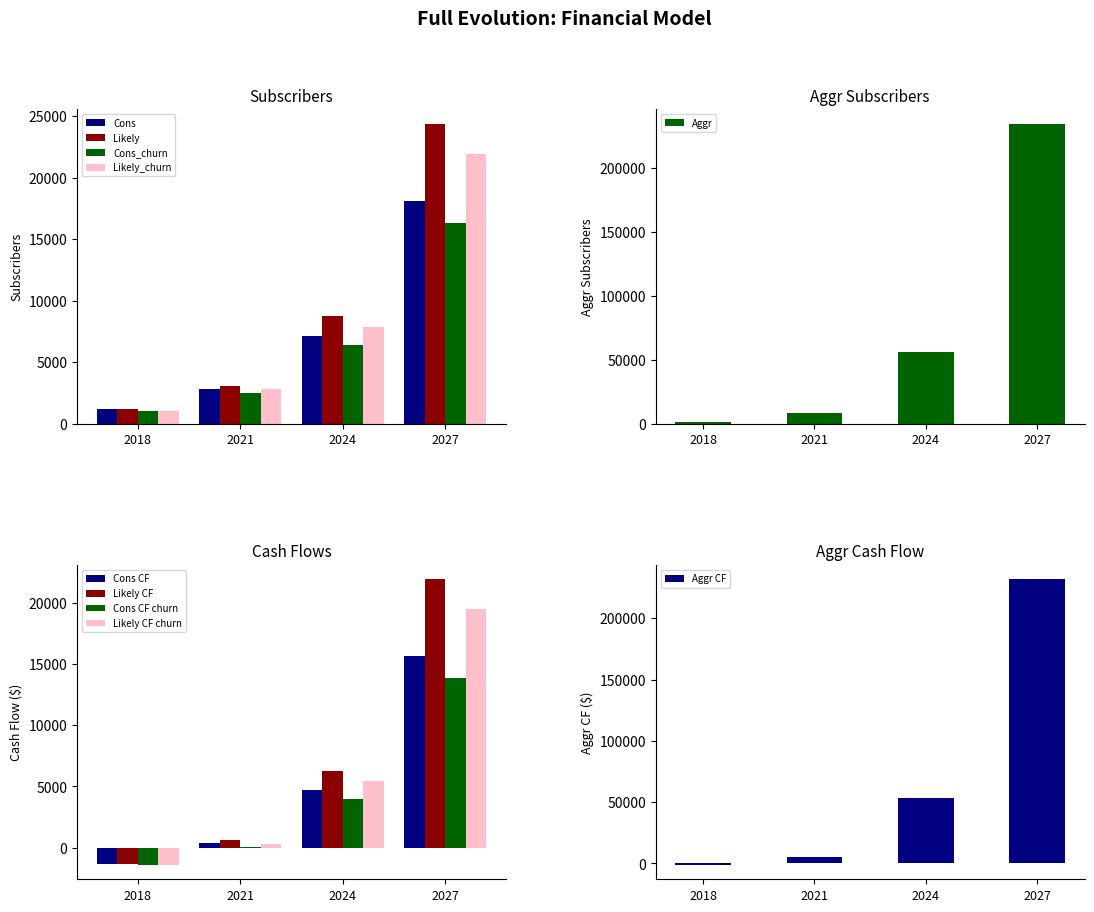

What is the approximate value of Likely at 2018?

1152